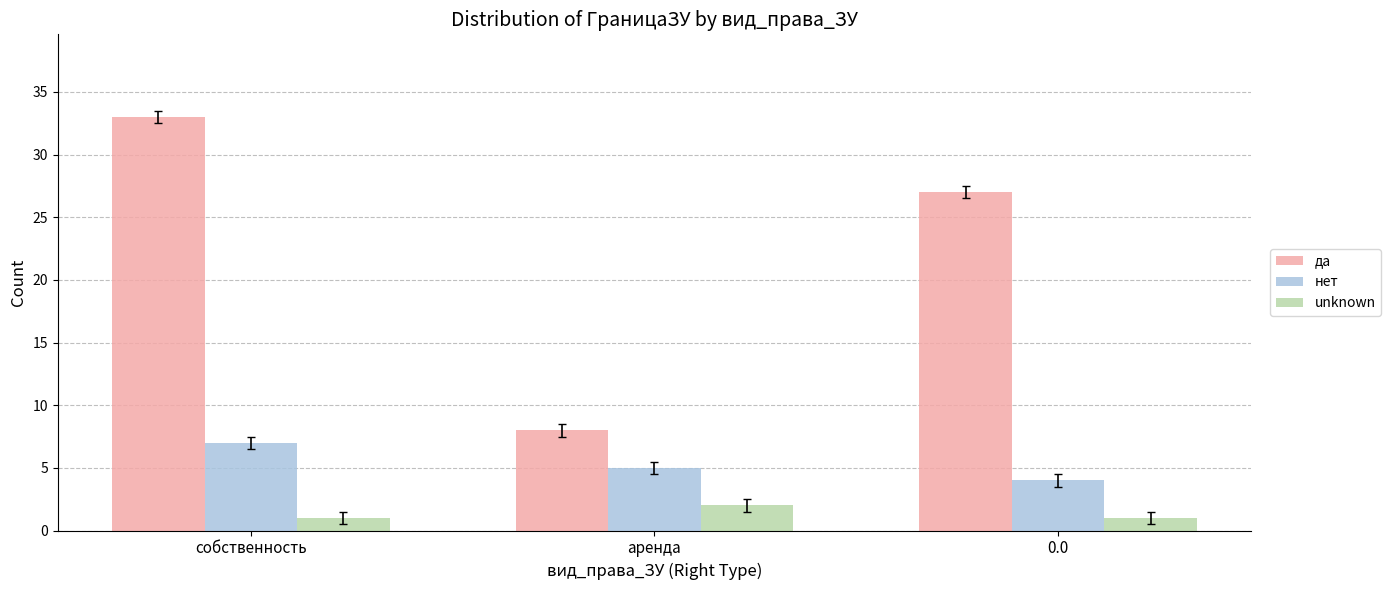

What is the highest value of the да series?

33